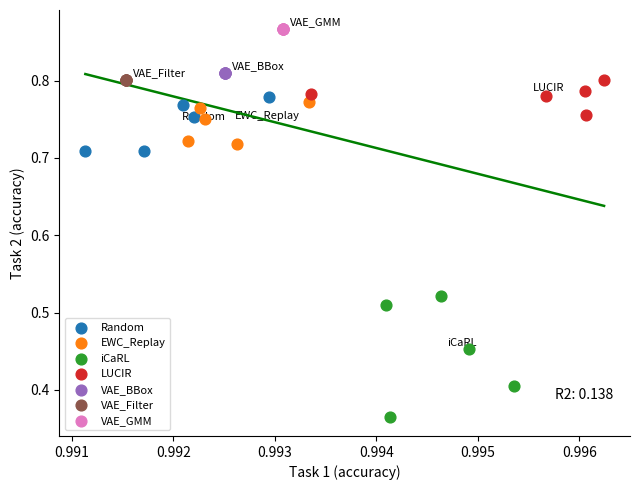

Which series reaches the minimum Y coordinate?

iCaRL